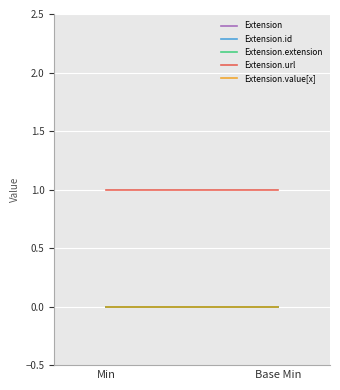

How many lines are shown in the chart?

5